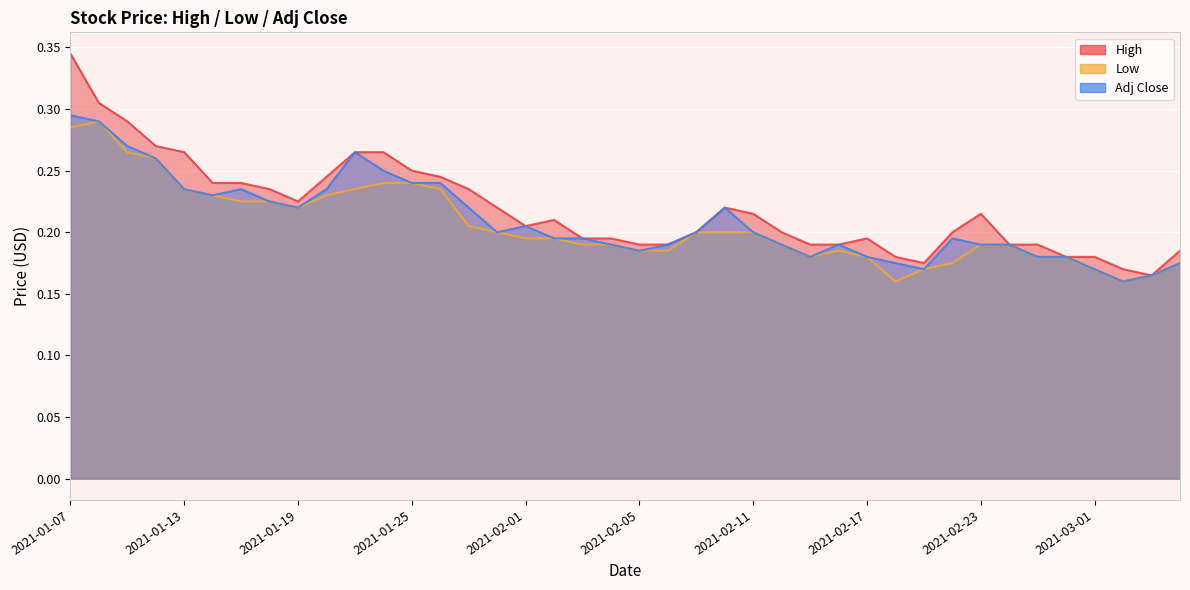

At how many categories does at least one series exceed 0?

40